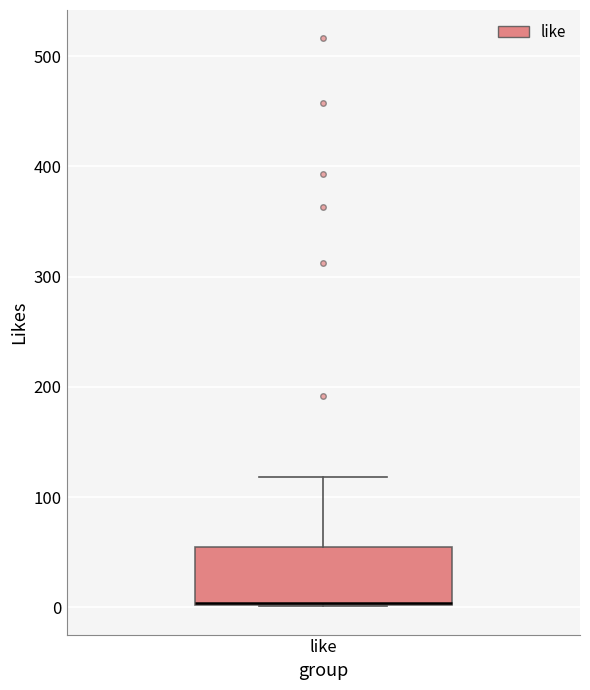

Read this box plot against the y-axis: the position of the median line, the range covered by the box, and the ends of both whiskers. The values are not printed on the chart, so give them approximately, as read against the axis.

median 0 (drawn on the box's lower edge), box 0 to 50, whiskers 0 to 120